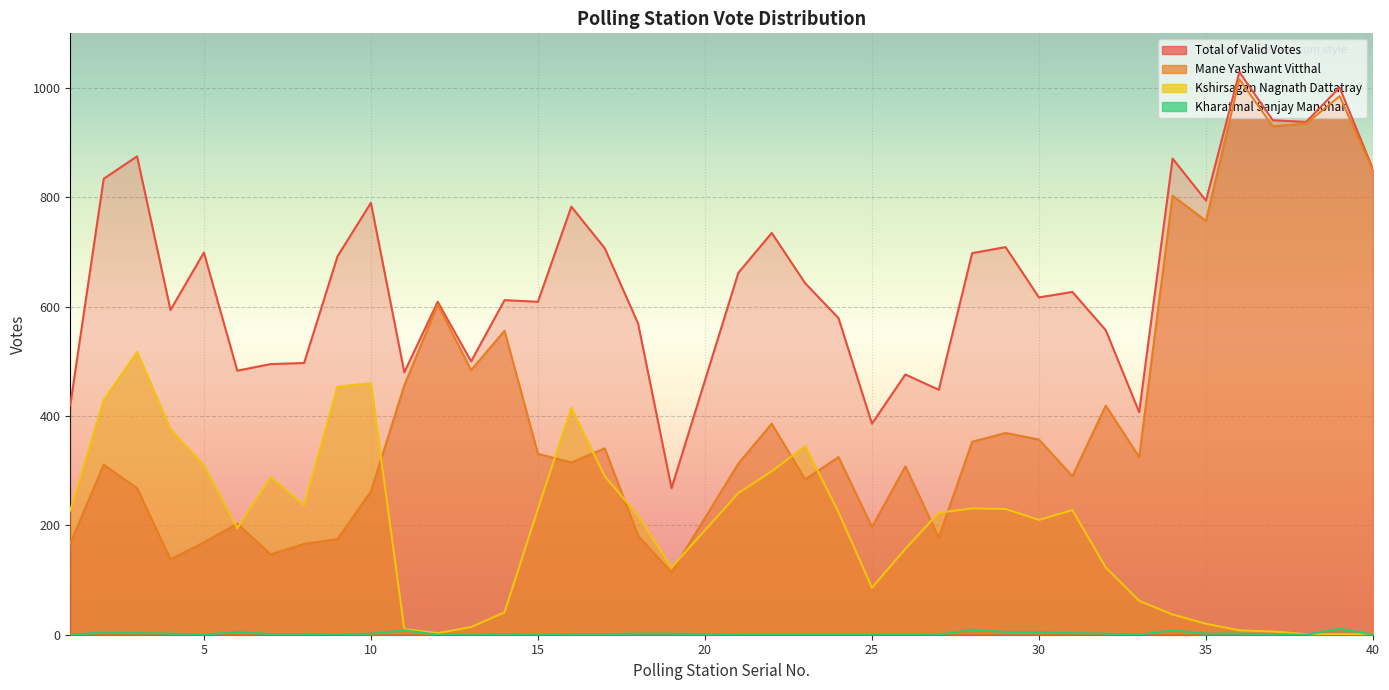

Is the value of Kharatmal Sanjay Manohar at 24 greater than the value of Mane Yashwant Vitthal at 16?

No